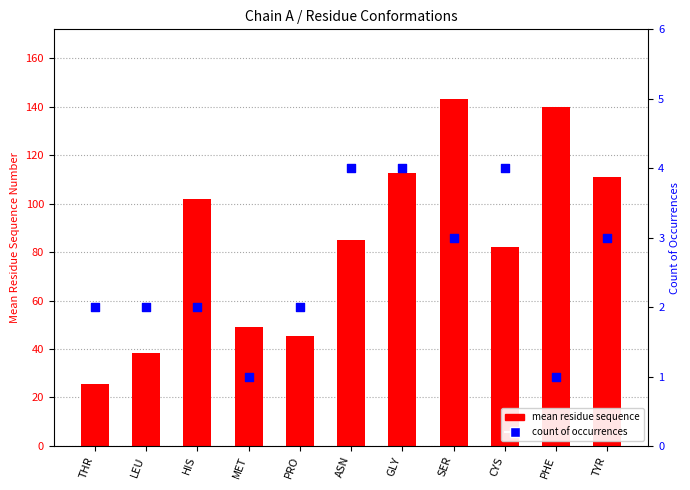

Which series reaches the maximum Y coordinate?

mean residue sequence